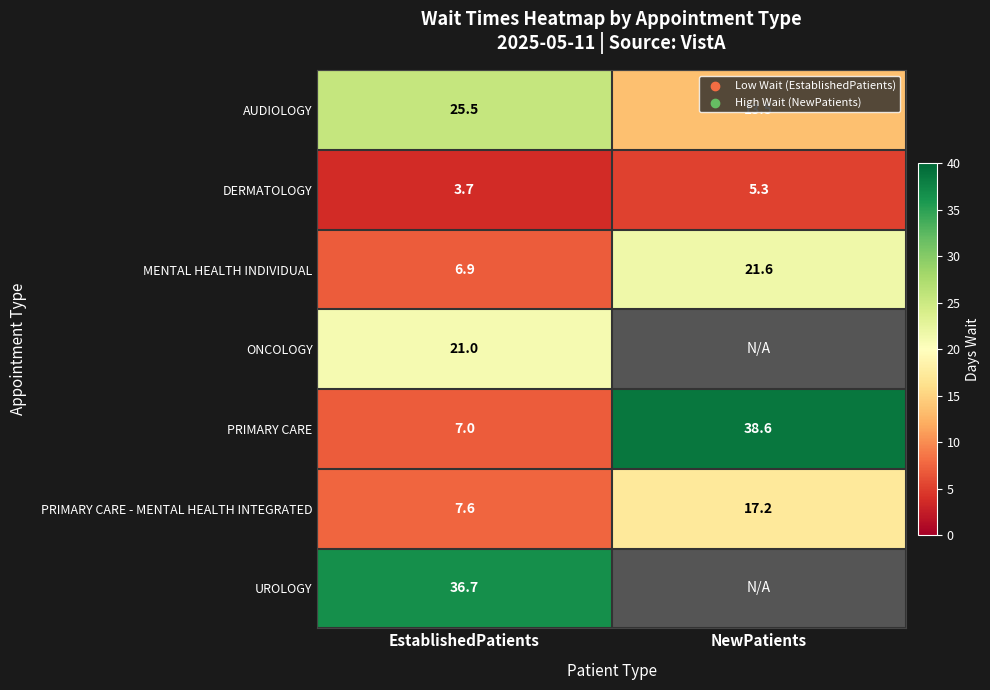

What is the smallest value displayed?

3.7